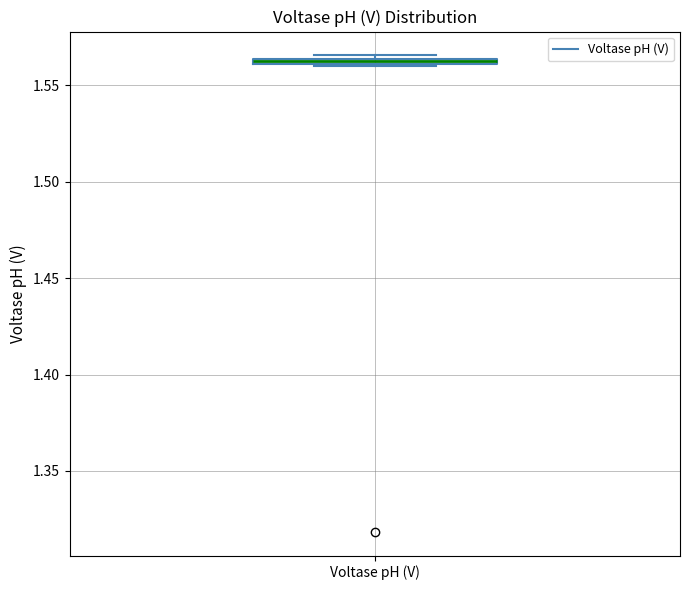

Where is the upper edge of the box for Voltase pH (V) on the y-axis? The values are not printed on the chart, so give them approximately, as read against the axis.

1.565